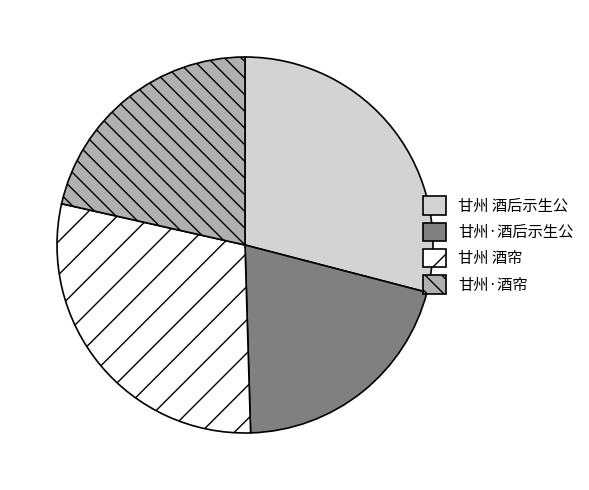

Approximately how many times larger is the value at 甘州·酒后示生公 compared to 甘州·酒帘?

1.0